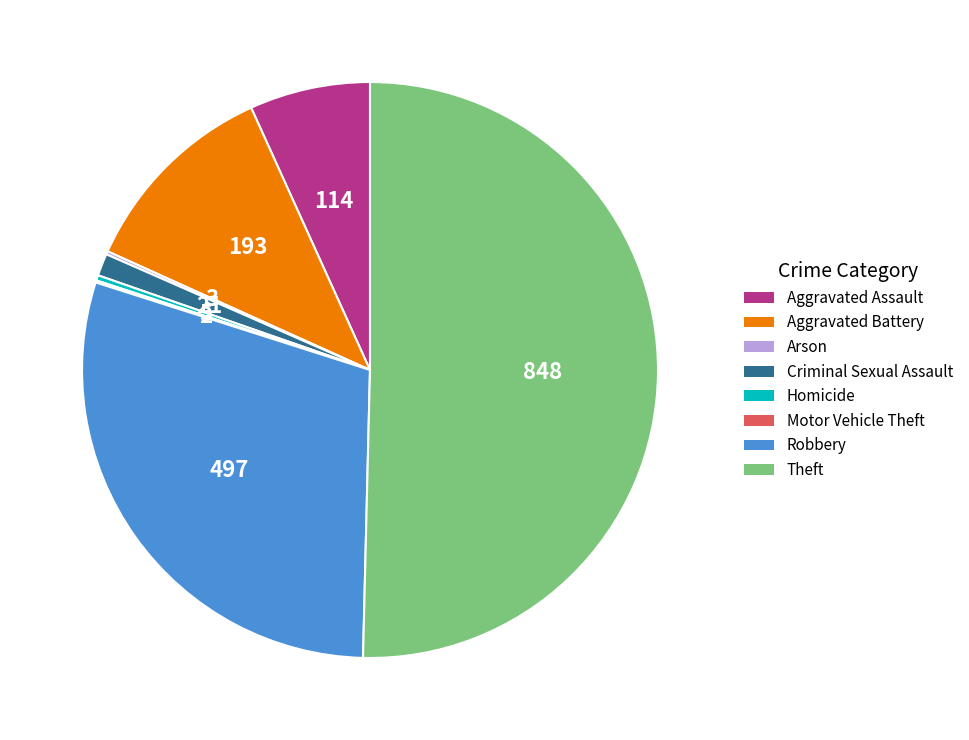

Combined, do Aggravated Battery and Aggravated Assault account for over 50%?

No